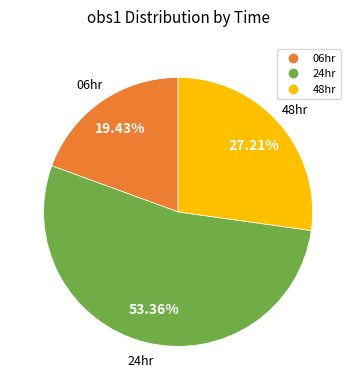

Is there a majority slice in this chart?

Yes